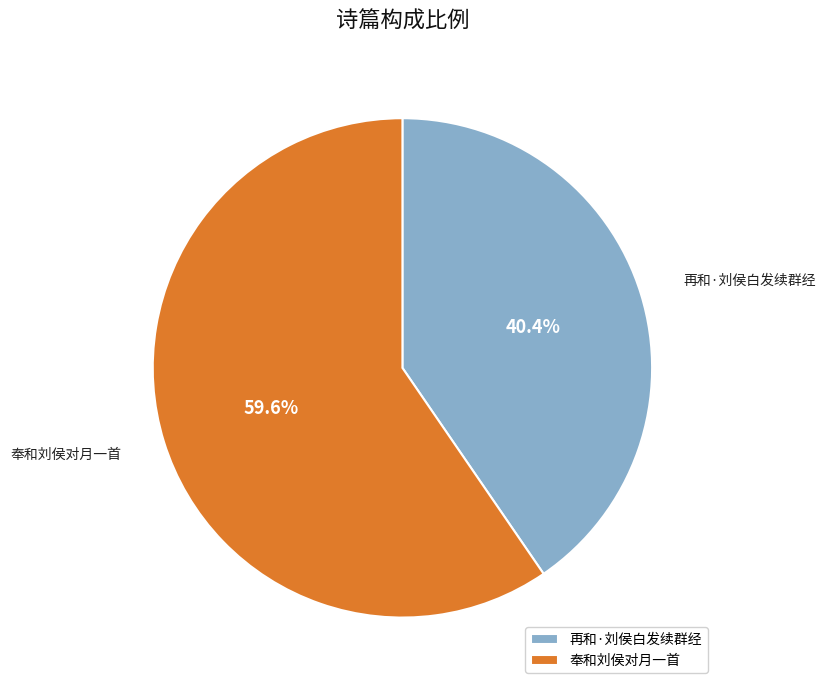

Is the sum of 再和·刘侯白发续群经 and 奉和刘侯对月一首 greater than half?

Yes